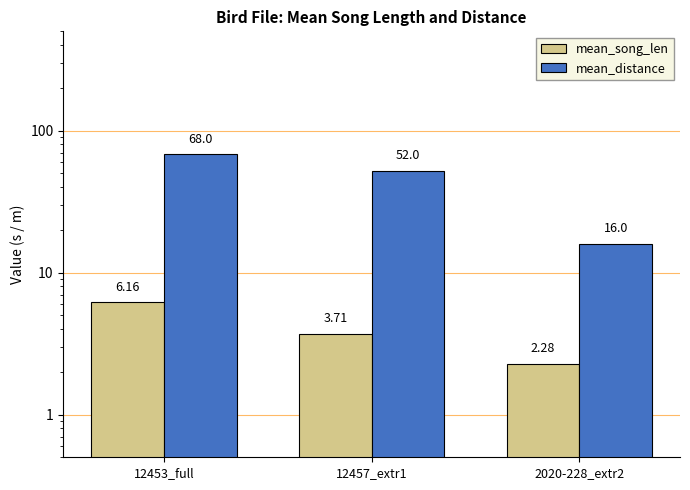

Where is mean_distance nearest to the value 42?

12457_extr1